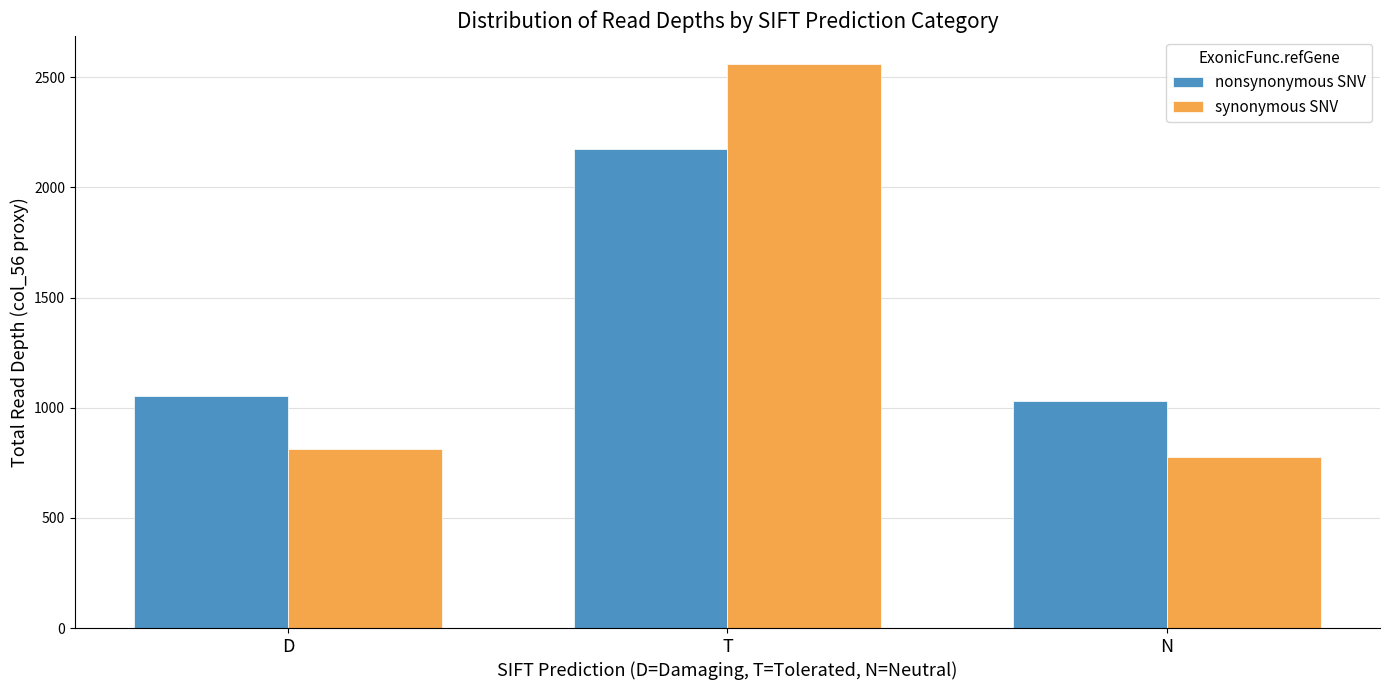

Reading left to right, list all the values displayed in this chart.

nonsynonymous SNV: D=1051	T=2172	N=1031
synonymous SNV: D=814	T=2559	N=778